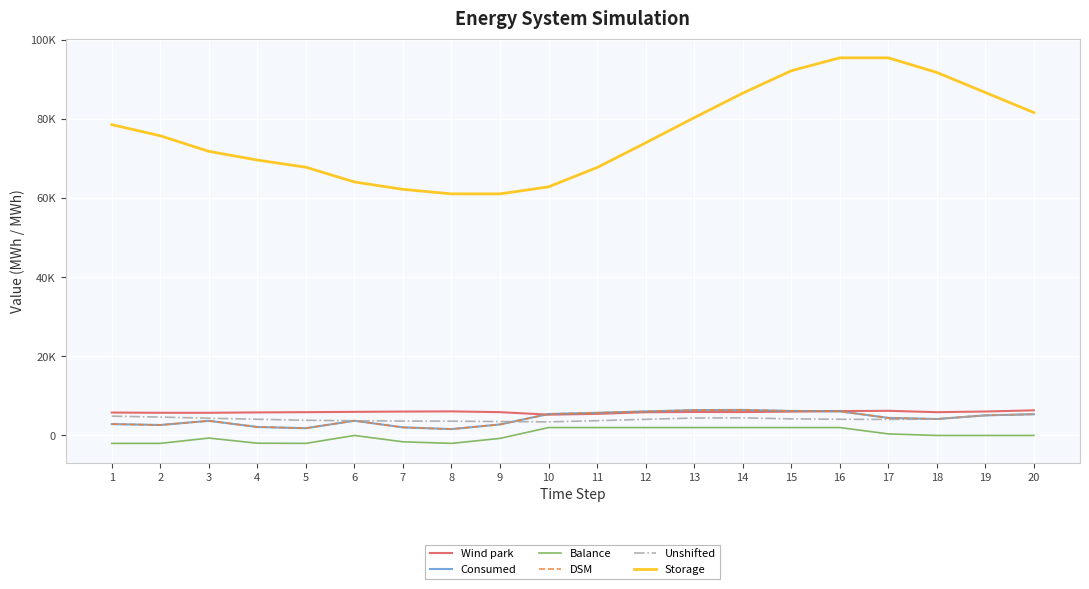

Is this an area chart (filled region under the line)?

No